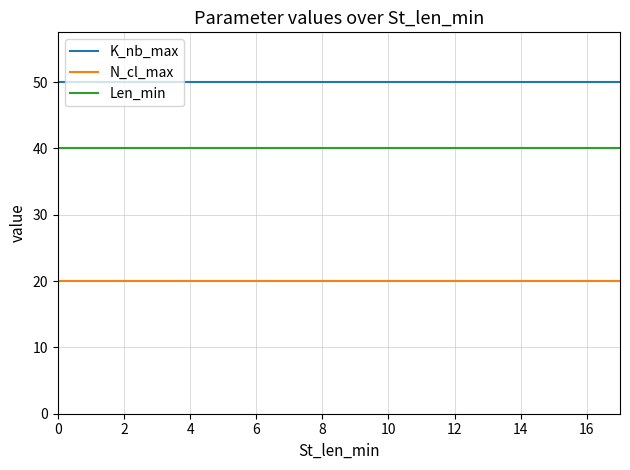

True or false: K_nb_max and N_cl_max intersect in this chart.

False